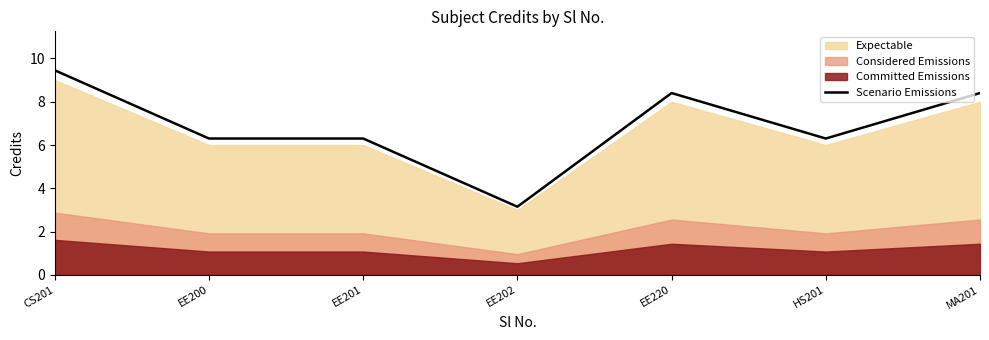

The value at HS201 is 6.3. True or false?

True